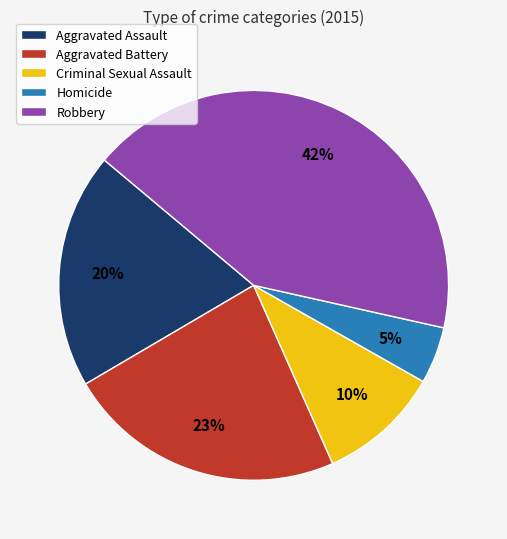

What percentage is the Criminal Sexual Assault slice, to the nearest percent?

10%